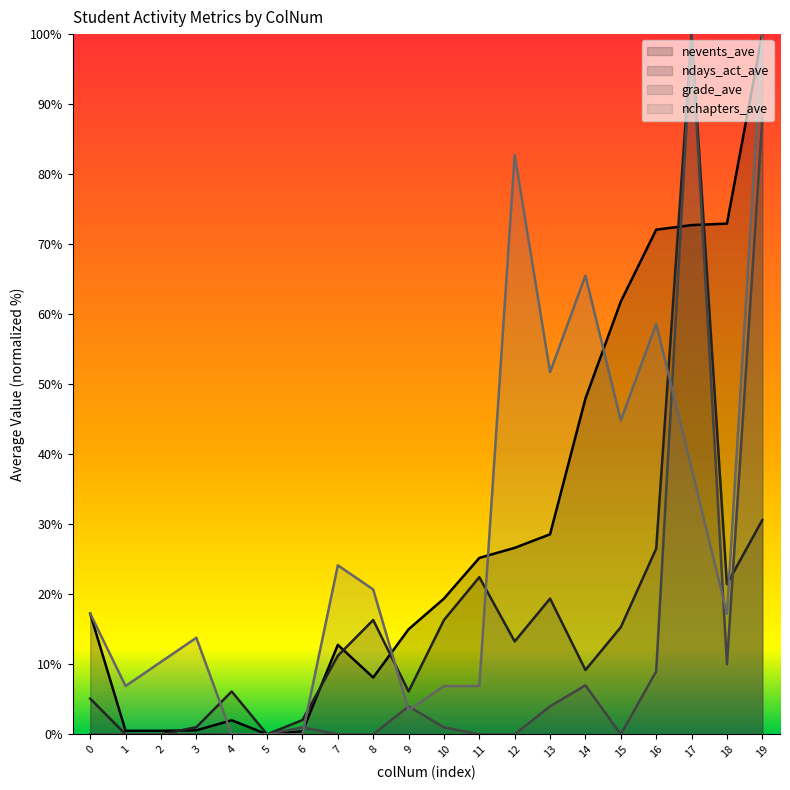

What is the sum of the nchapters_ave values at 12 and 2?

93.1